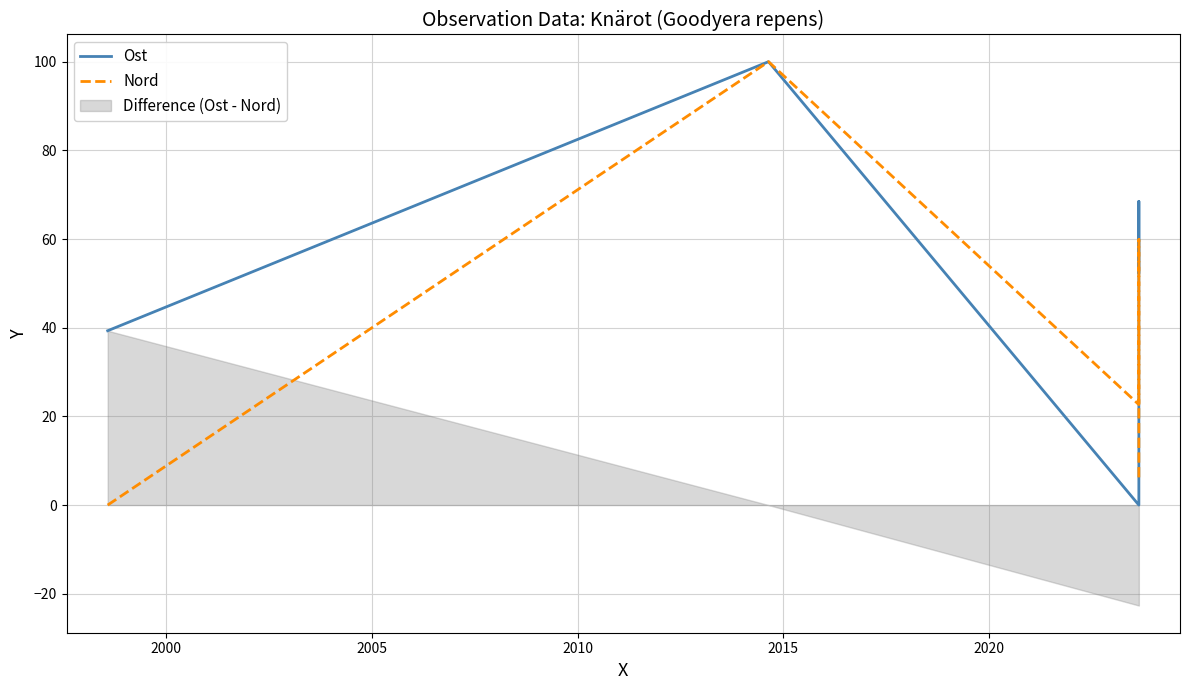

Is this an area chart (filled region under the line)?

No